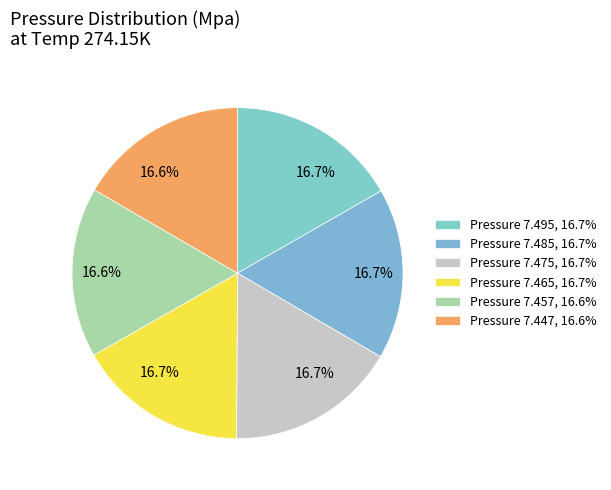

How many segments does this pie chart have?

6